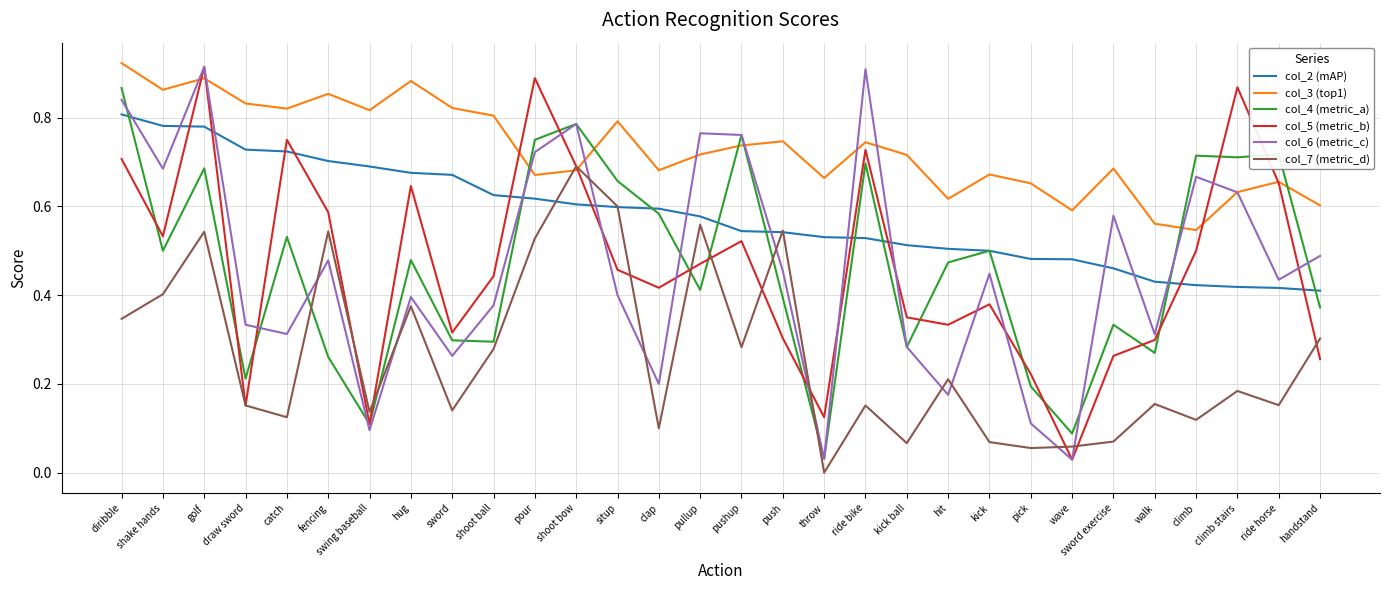

True or false: col_4 (metric_a) has a value of 0.7 at ride horse.

True